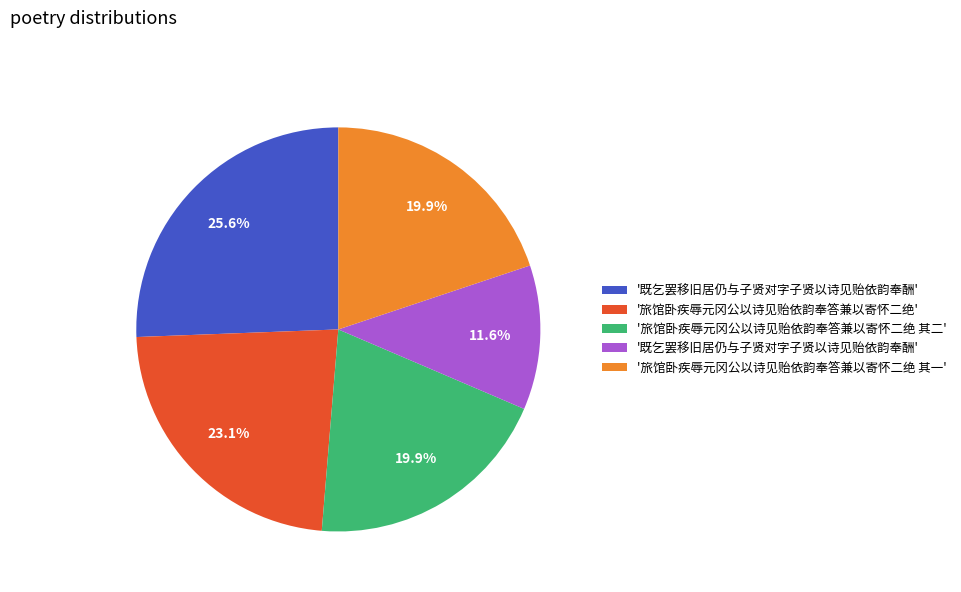

Does any single category account for the majority?

No